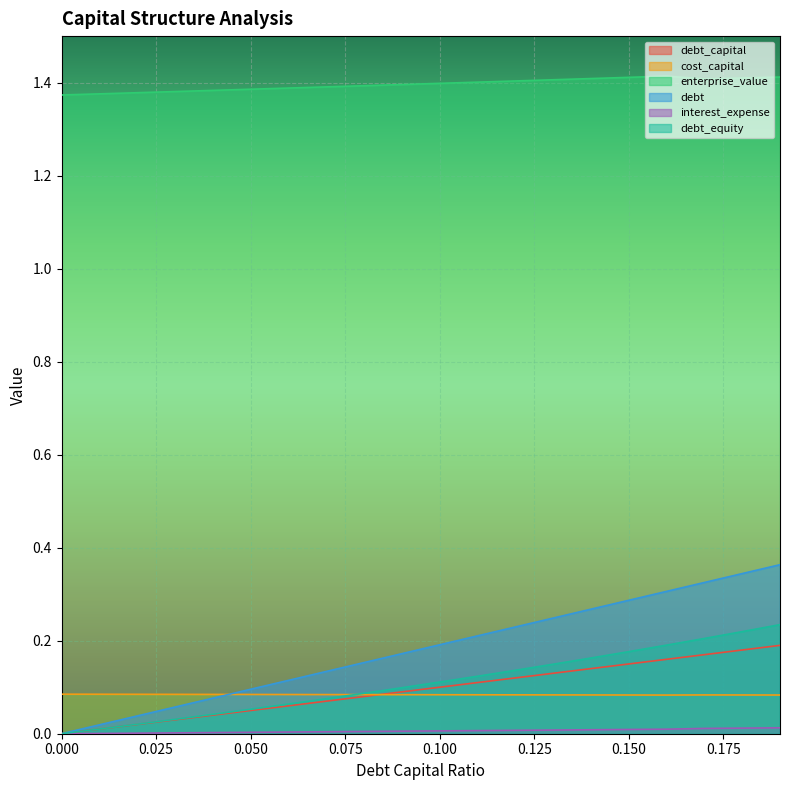

Is the value of debt_equity at 0.14 greater than the value of cost_capital at 0.16?

Yes